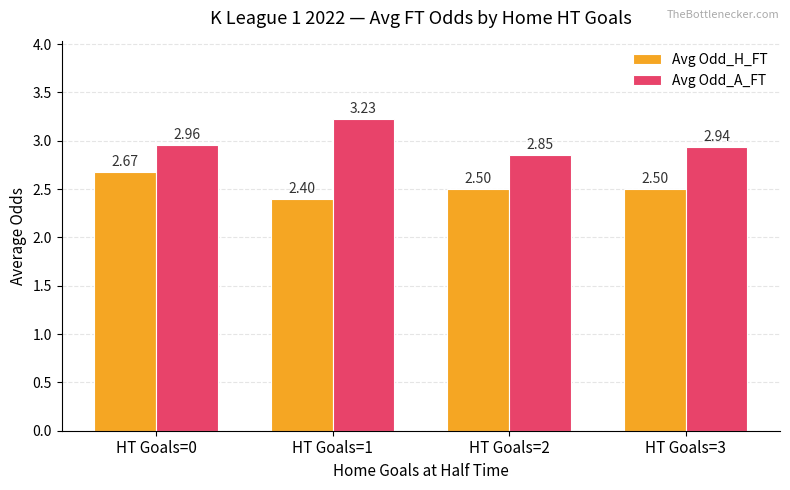

What is the average value of the Avg Odd_H_FT series?

2.5